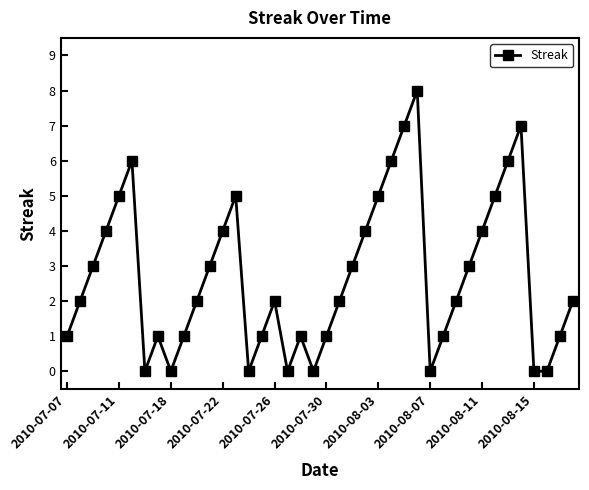

How many series are shown in this chart?

1